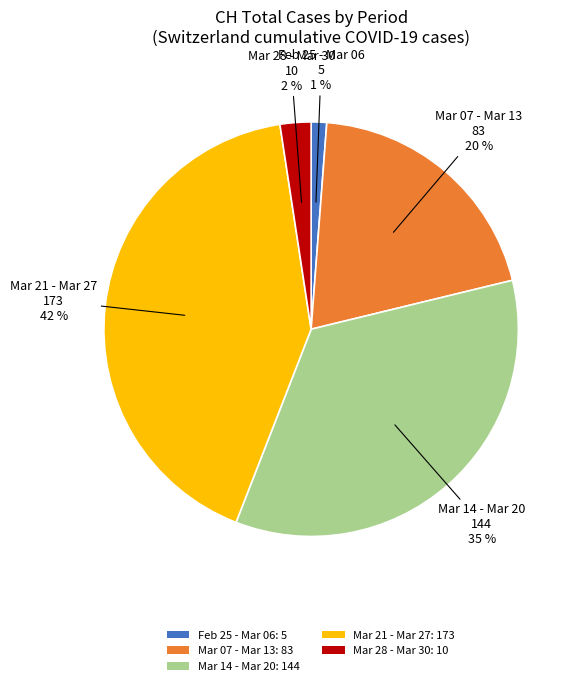

Which has a higher value, Mar 07 - Mar 13: 83 or Feb 25 - Mar 06: 5?

Mar 07 - Mar 13: 83